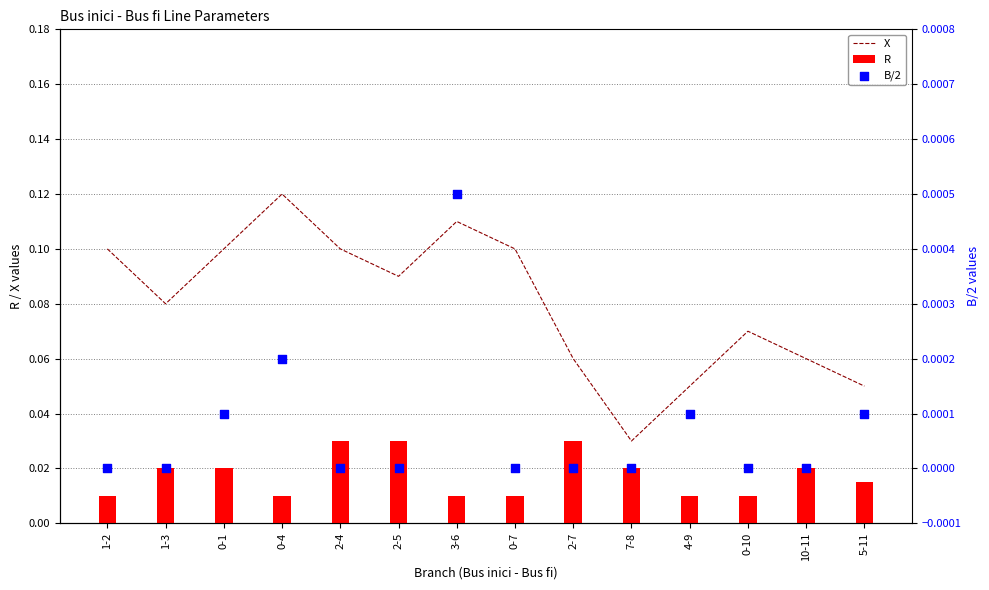

At how many categories does at least one series exceed 0?

14